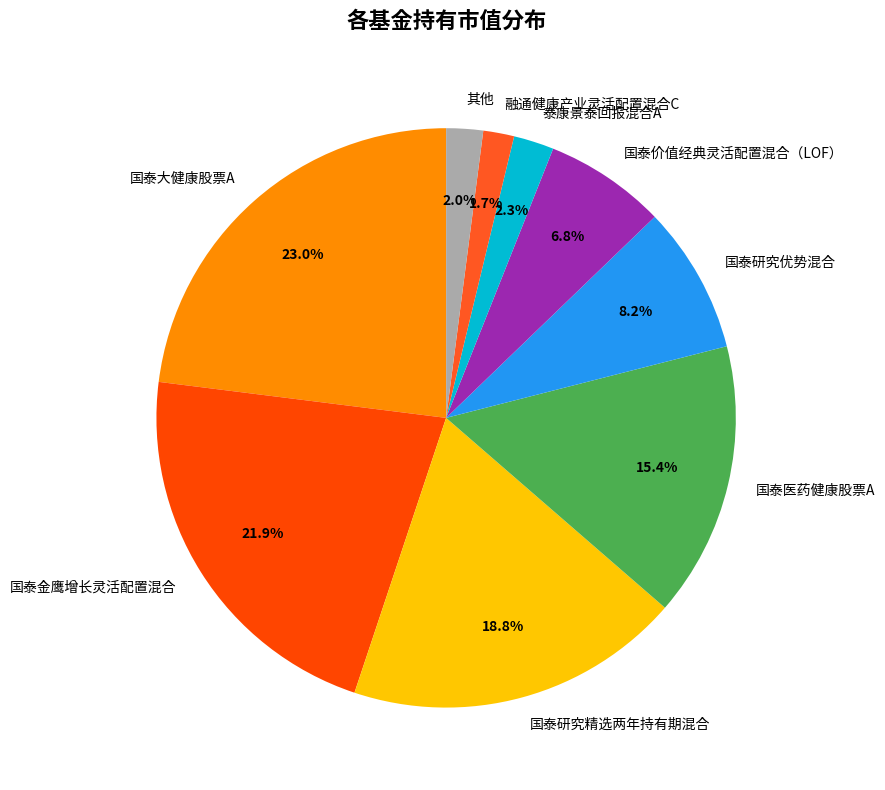

How many segments does this pie chart have?

9